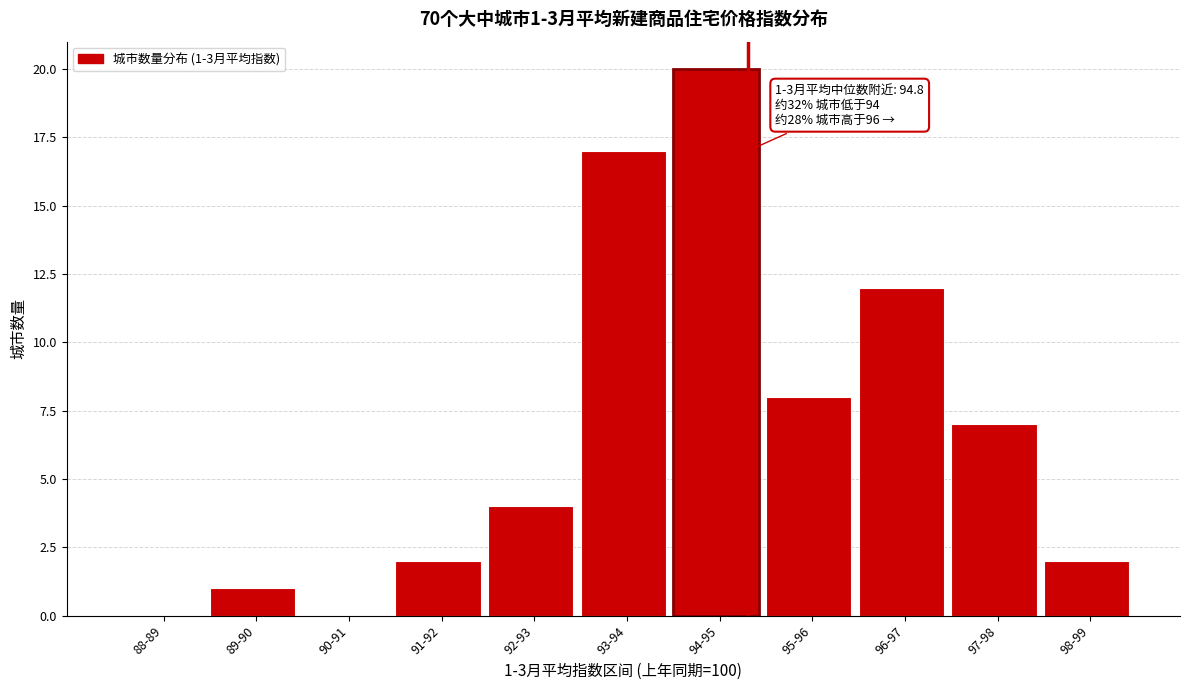

Reading left to right, extract all data points from this chart.

88-89=0	89-90=1	90-91=0	91-92=2	92-93=4	93-94=17	94-95=20	95-96=8	96-97=12	97-98=7	98-99=2